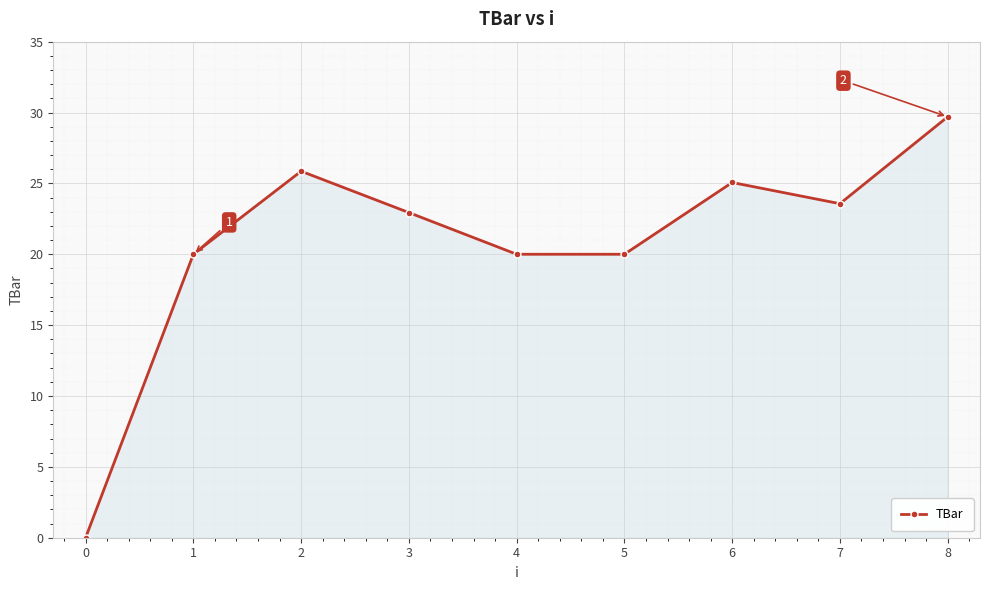

Does the chart have visible grid lines?

Yes